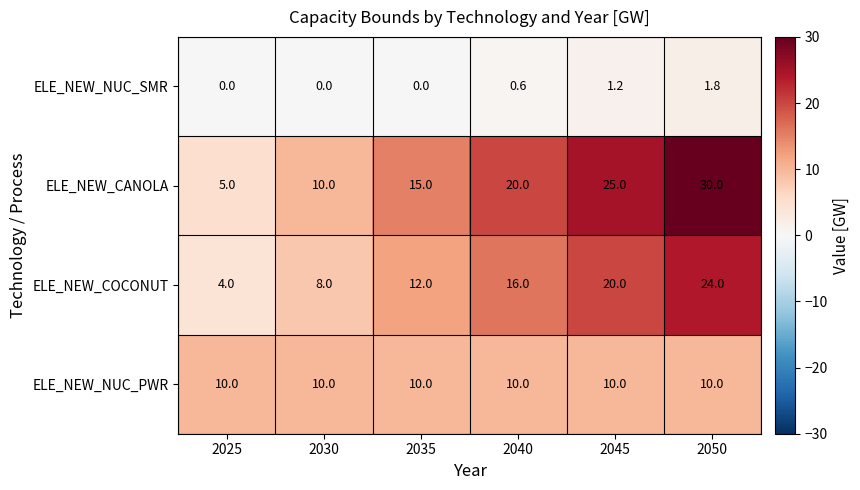

The ELE_NEW_CANOLA series shows 6.1 at 2035. True or false?

False